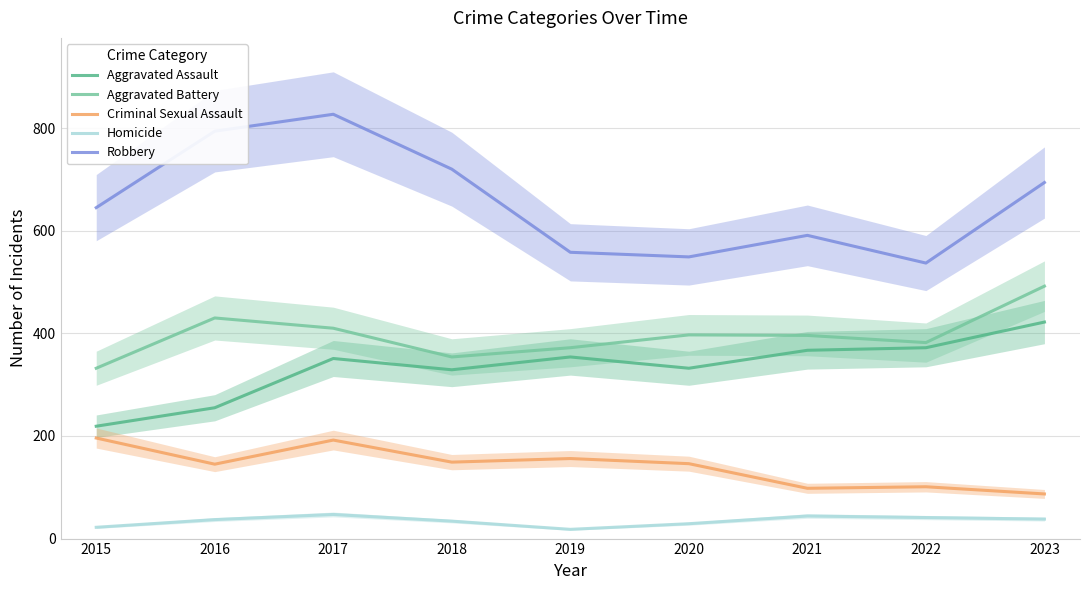

Between 2021 and 2022, which series saw the biggest shift?

Robbery